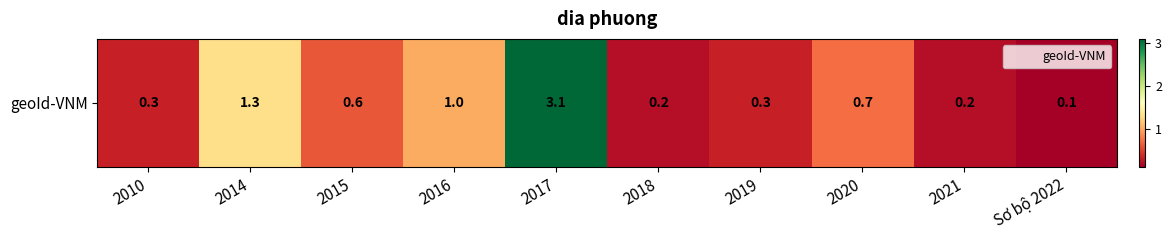

What is the difference between the values at 2017 and Sơ bộ 2022?

3.0